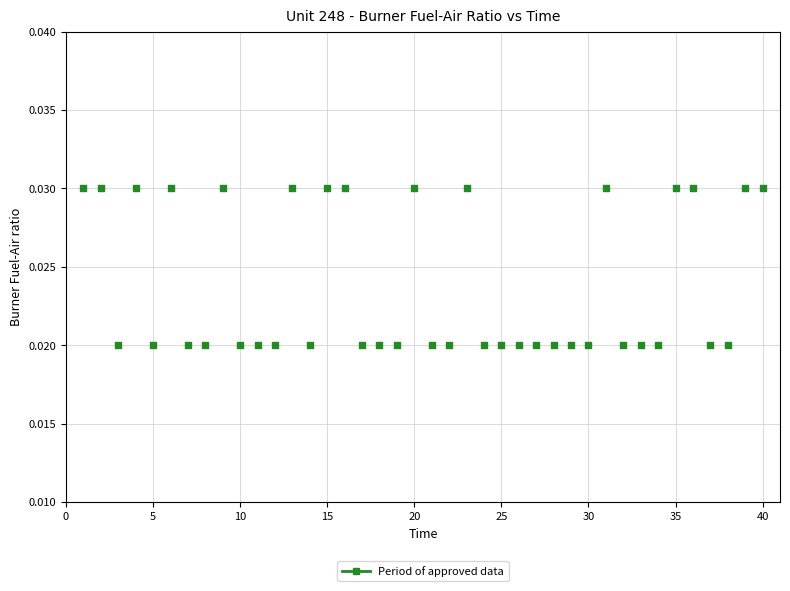

What is the range of X values (max minus min)?

39.0